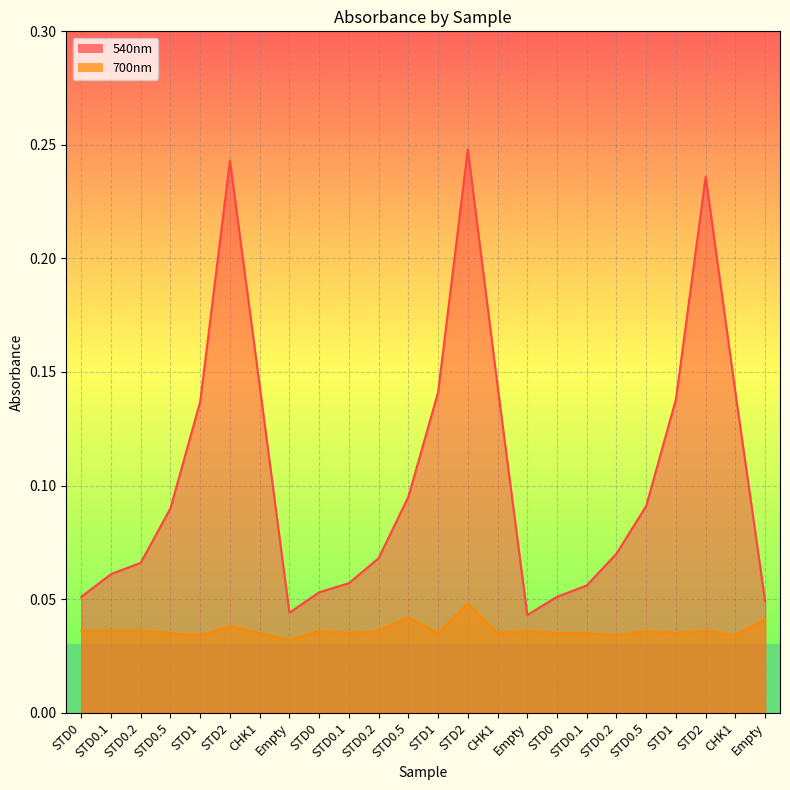

Between CHK1 and STD2, which is larger?

STD2